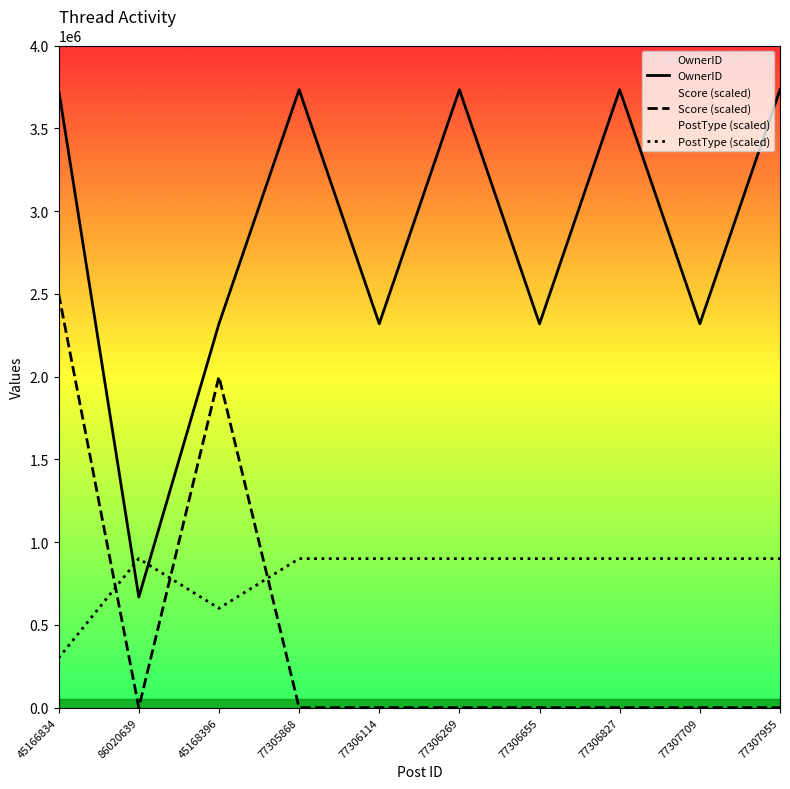

Where is Score (scaled) nearest to the value 1250000?

45168396